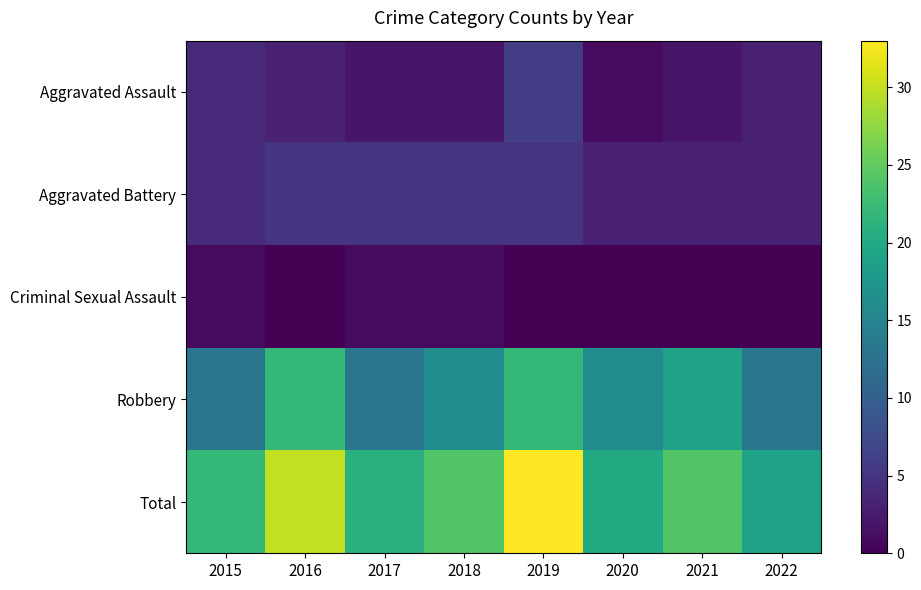

Reading left to right, list all the values displayed in this chart.

Aggravated Assault: 2015=4	2016=3	2017=2	2018=2	2019=6	2020=1	2021=2	2022=3
Aggravated Battery: 2015=4	2016=5	2017=5	2018=5	2019=5	2020=3	2021=3	2022=3
Criminal Sexual Assault: 2015=1	2016=0	2017=1	2018=1	2019=0	2020=0	2021=0	2022=0
Robbery: 2015=13	2016=22	2017=13	2018=16	2019=22	2020=16	2021=19	2022=13
Total: 2015=22	2016=30	2017=21	2018=24	2019=33	2020=20	2021=24	2022=19